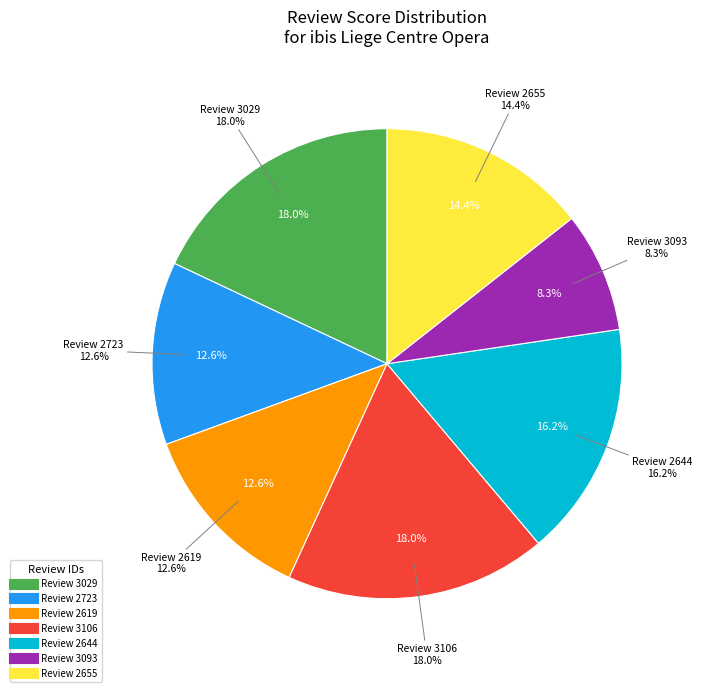

The 3106 slice represents 6% of the pie. True or false?

False